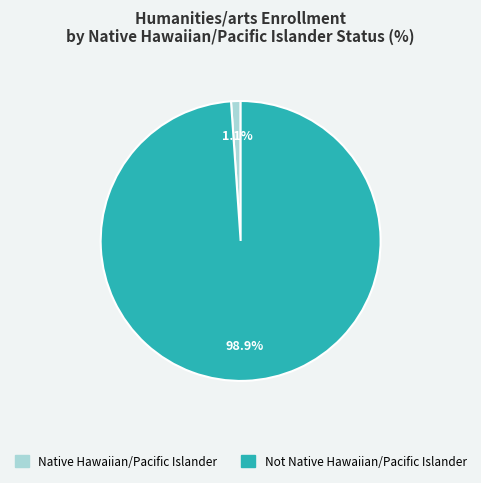

True or false: Not Native Hawaiian/Pacific Islander accounts for 99% of the total.

True